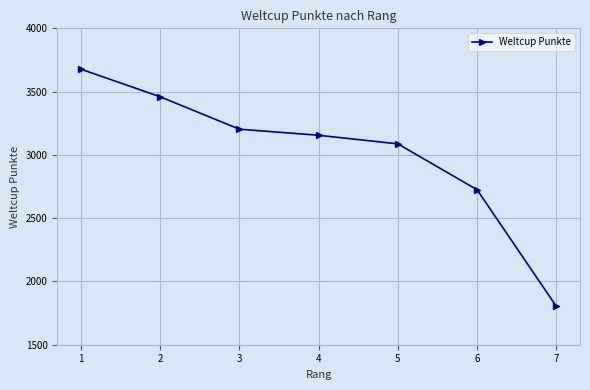

What is the change in value from 1 to 2?

-218